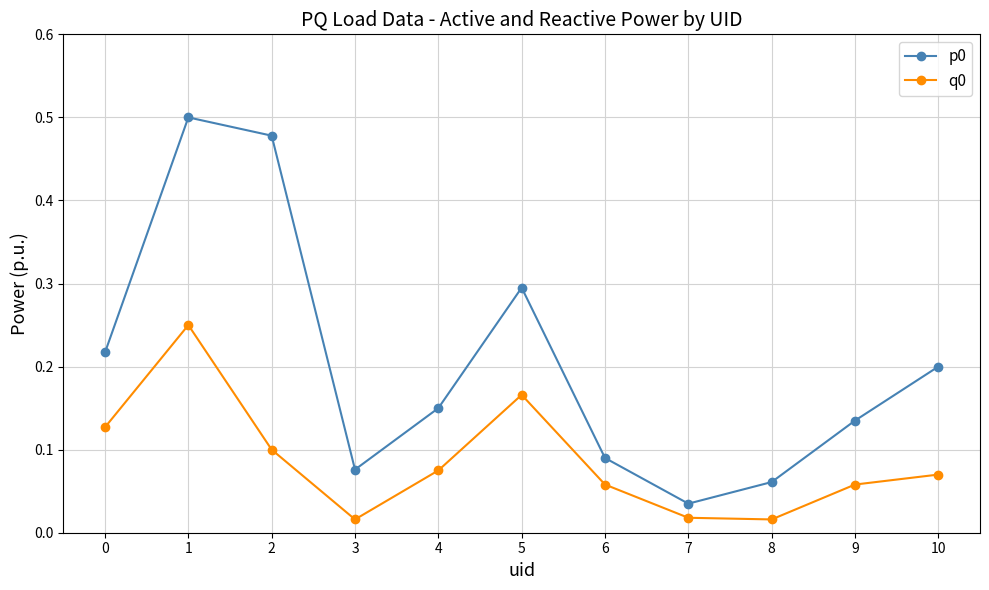

Is it true that q0 equals 0.2 at 1?

True